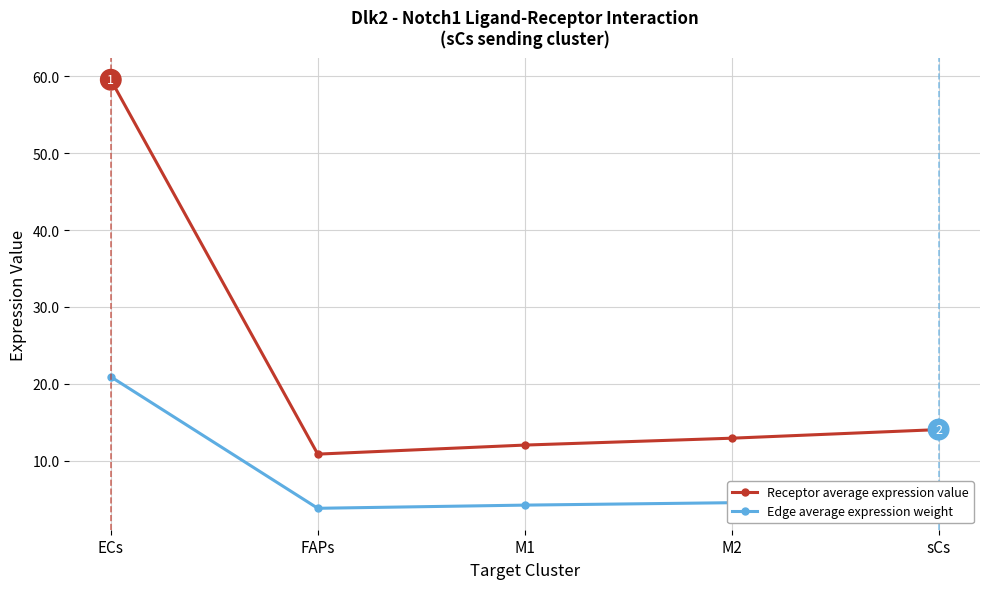

Which series changed the most between M2 and sCs?

Receptor average expression value